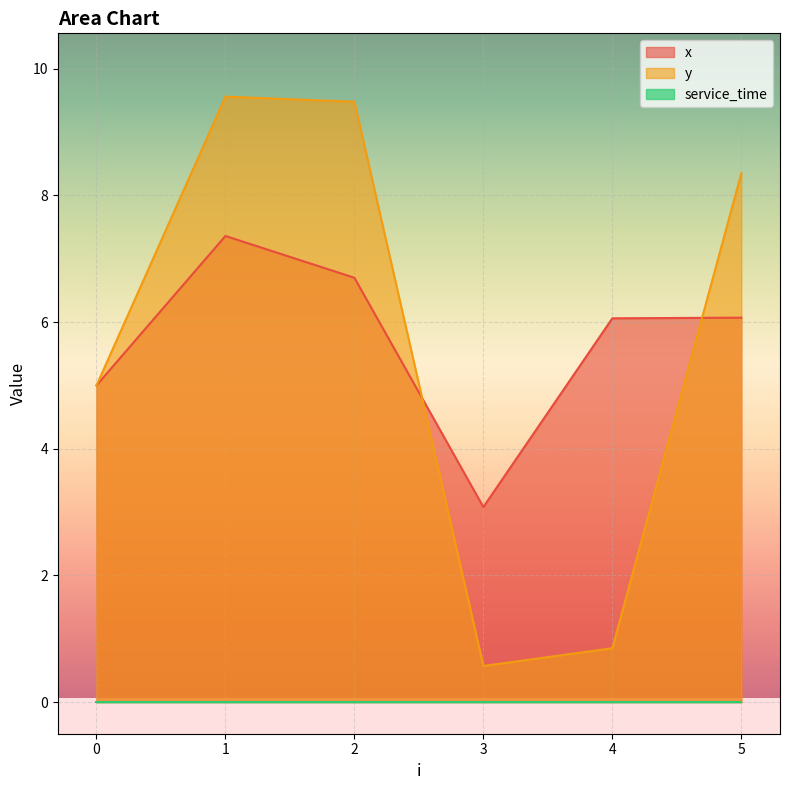

What is the difference between the second highest and minimum values in the y series?

8.9